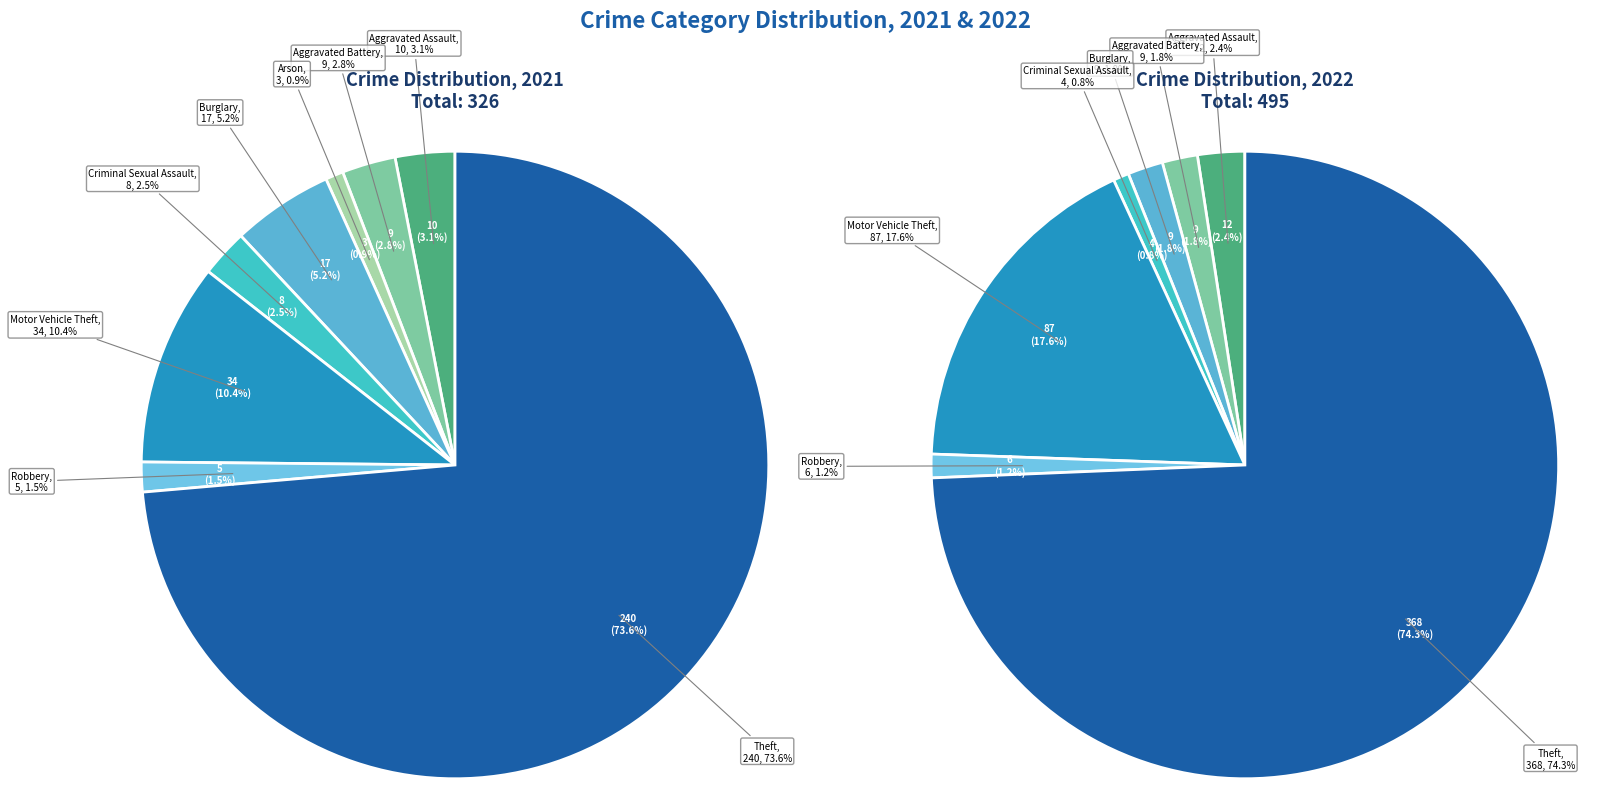

To the nearest percent, what is the difference between the Robbery and Aggravated Battery slice percentages?

1%